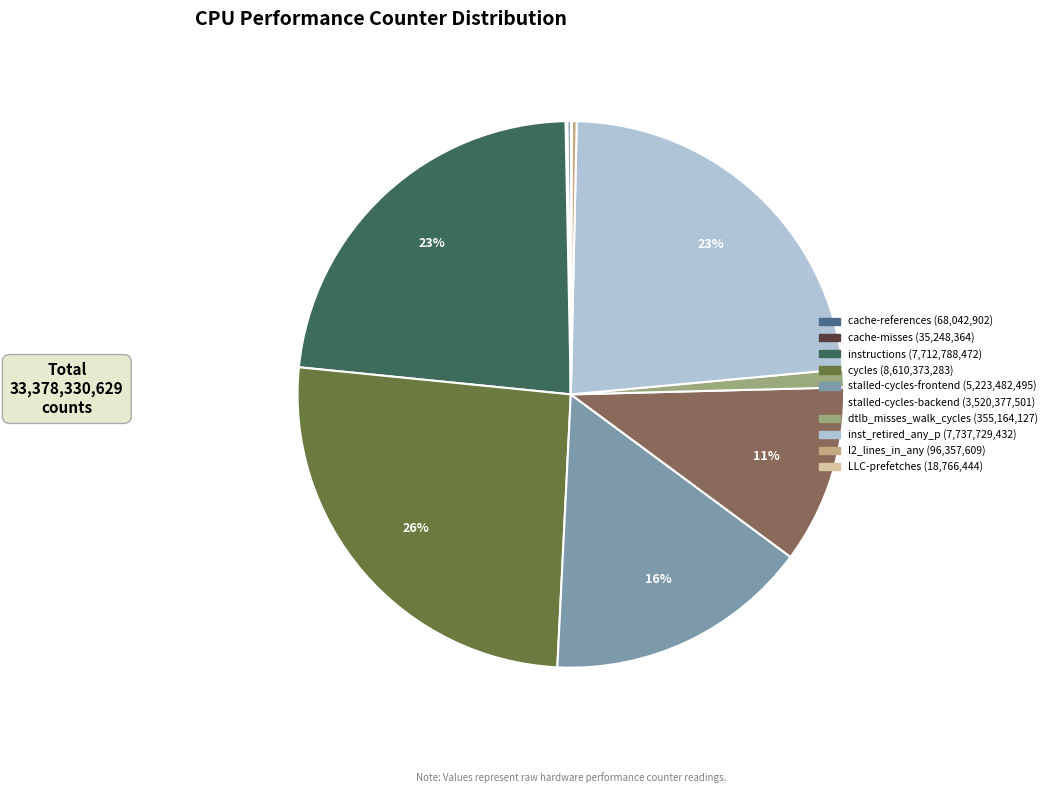

Between stalled-cycles-backend and instructions, which is larger?

instructions